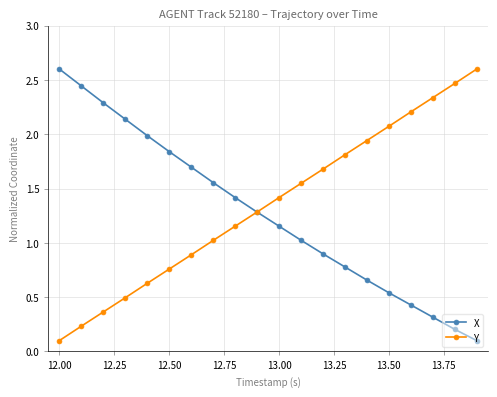

True or false: Y and X cross at least once.

True